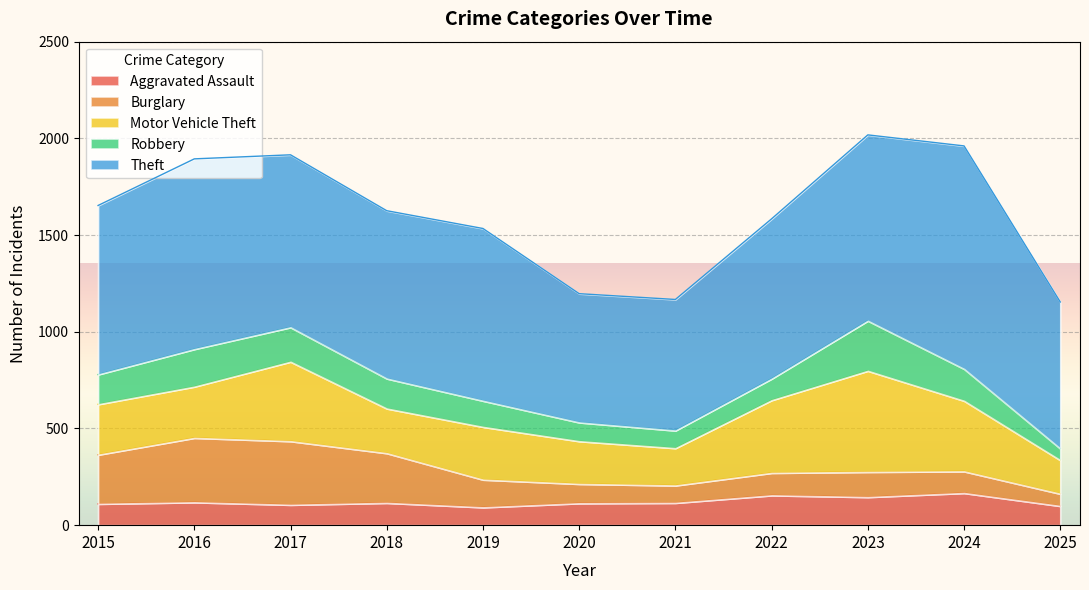

At which label is Burglary closest to 198?

2019